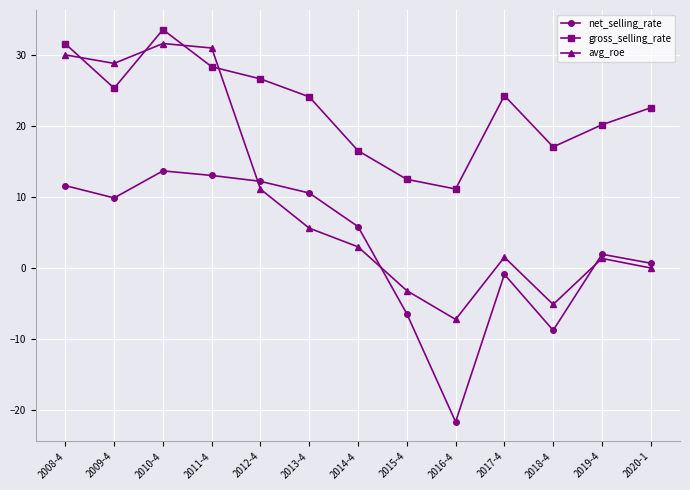

What is the difference between the gross_selling_rate values at 2012-4 and 2014-4?

10.1